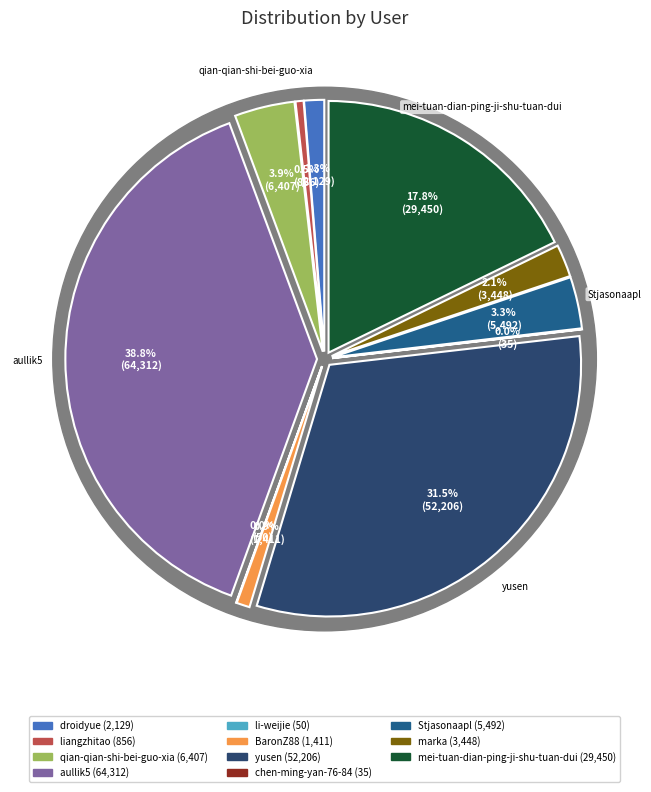

The droidyue slice represents 13% of the pie. True or false?

False